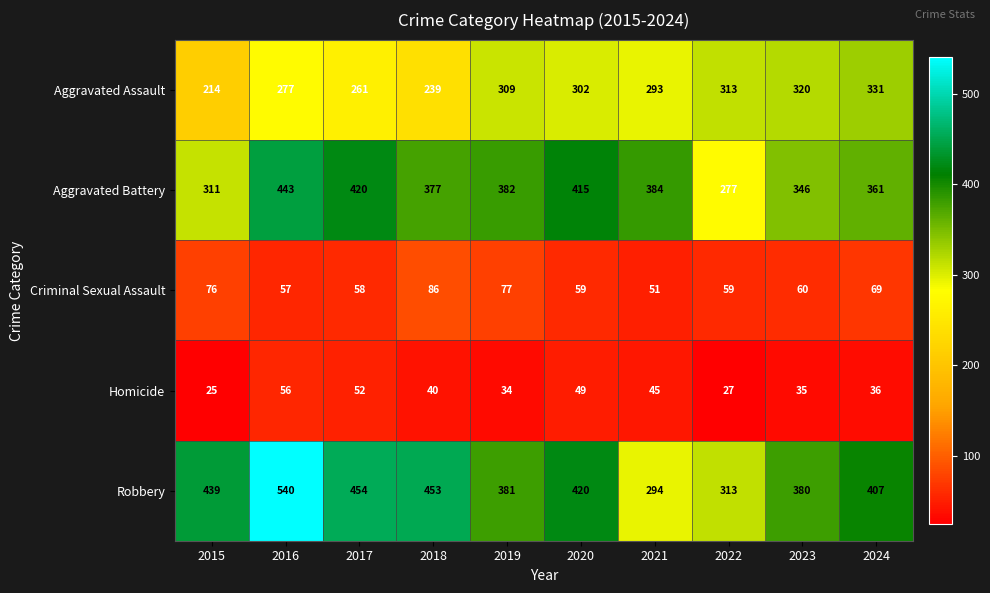

Rank the series by their maximum value, from highest to lowest.

Robbery, Aggravated Battery, Aggravated Assault, Criminal Sexual Assault, Homicide